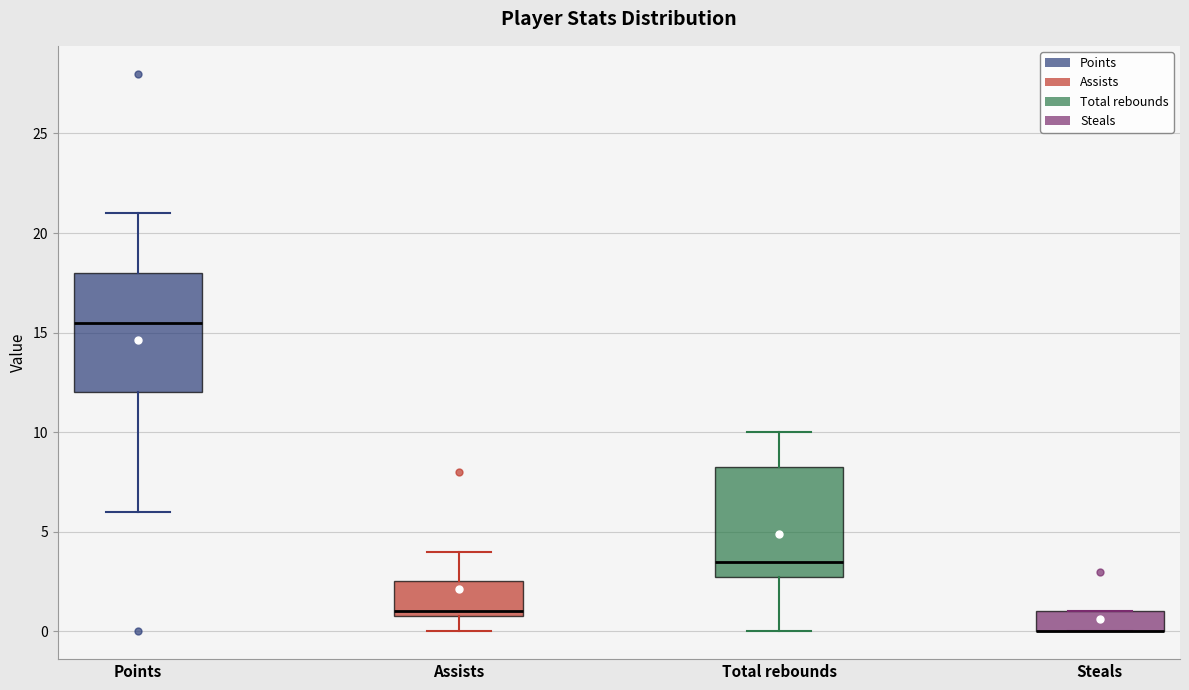

Where is the upper edge of the box for Steals on the y-axis? The values are not printed on the chart, so give them approximately, as read against the axis.

1.0